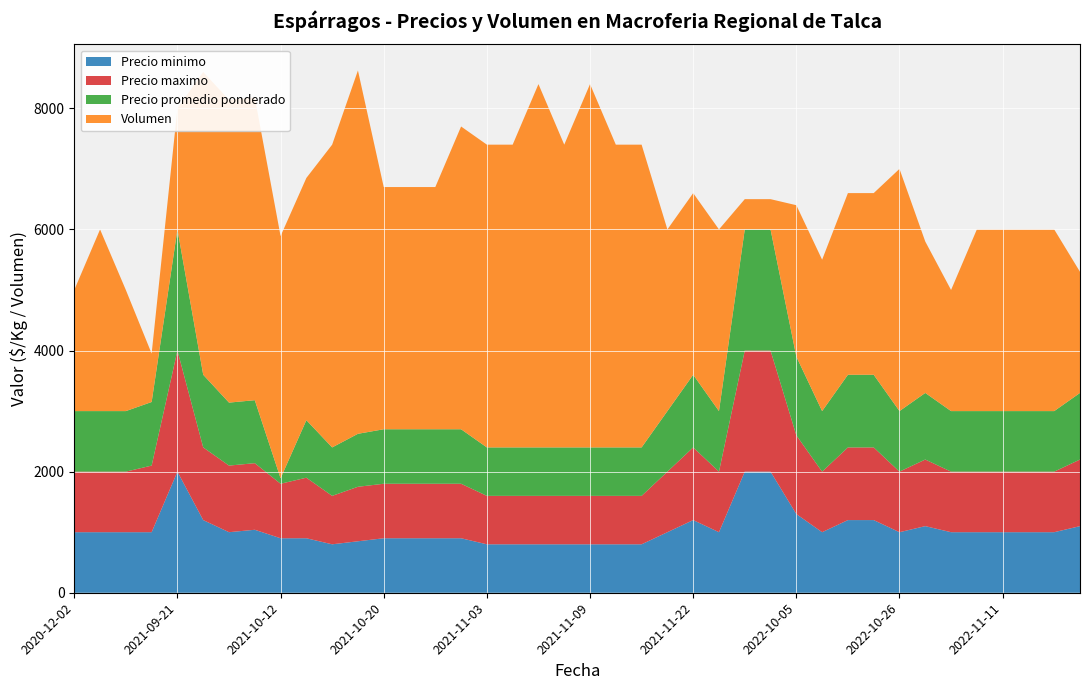

The value of Precio minimo at 2021-11-09 is 1420. True or false?

False